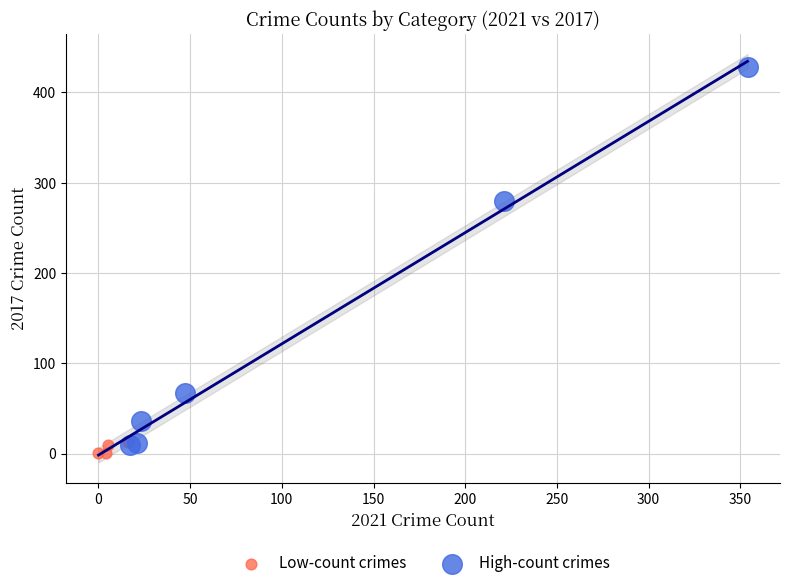

Which series contains the lowest Y value?

Low-count crimes